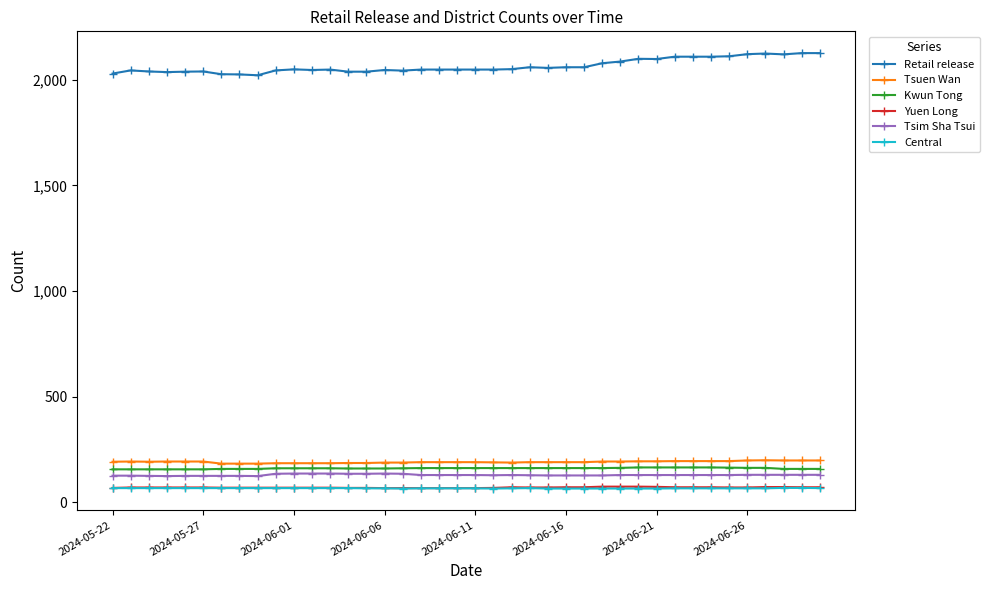

Is this an area chart (filled region under the line)?

No